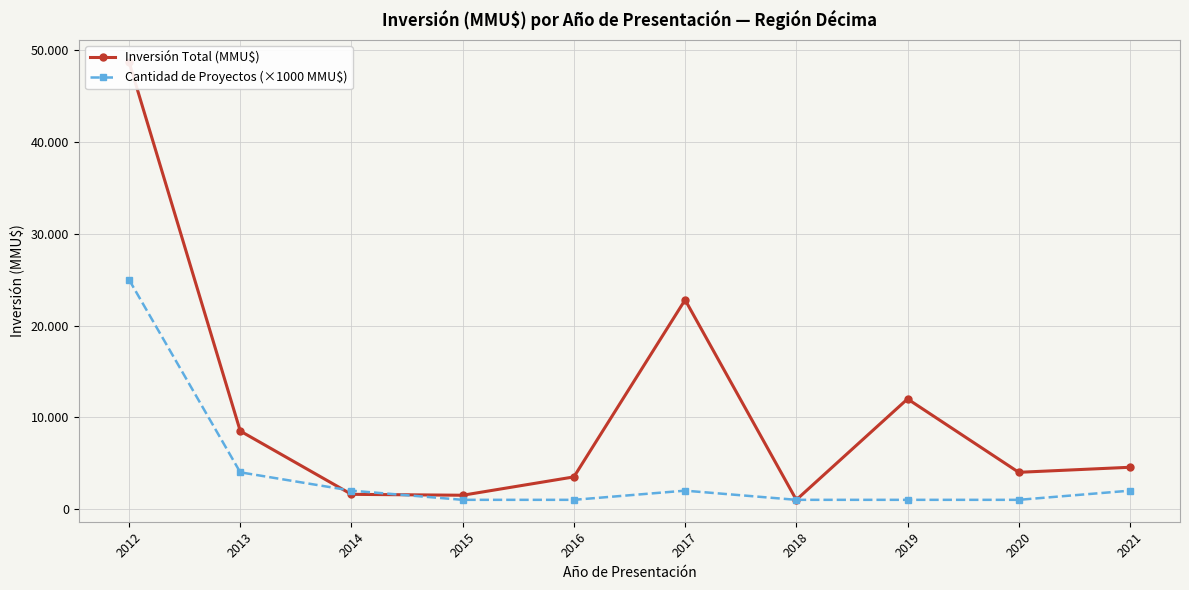

The value of Cantidad de Proyectos (×1000 MMU$) at 2014 is 2000. True or false?

True